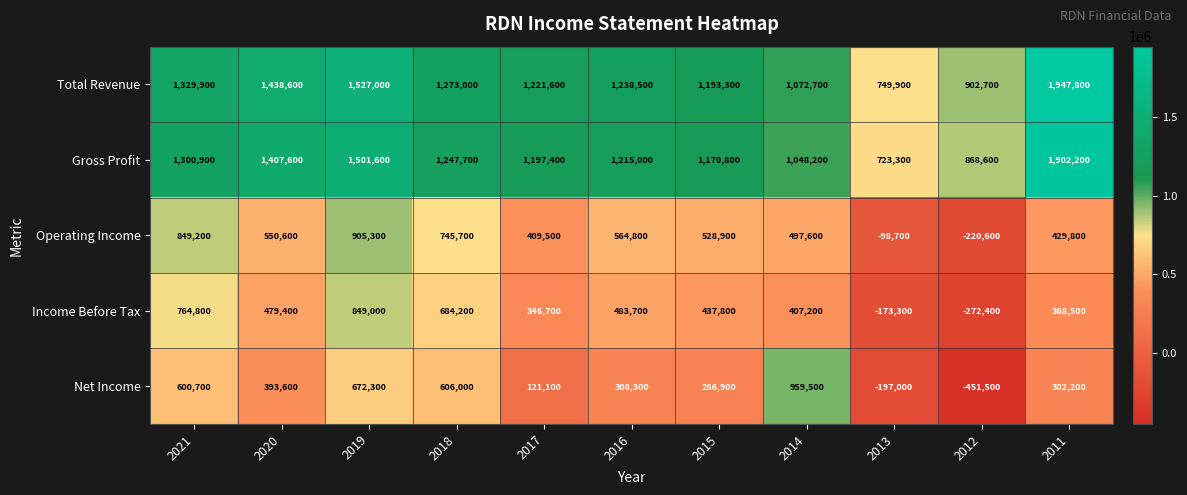

Between 2021 and 2019, which series saw the biggest shift?

Gross Profit